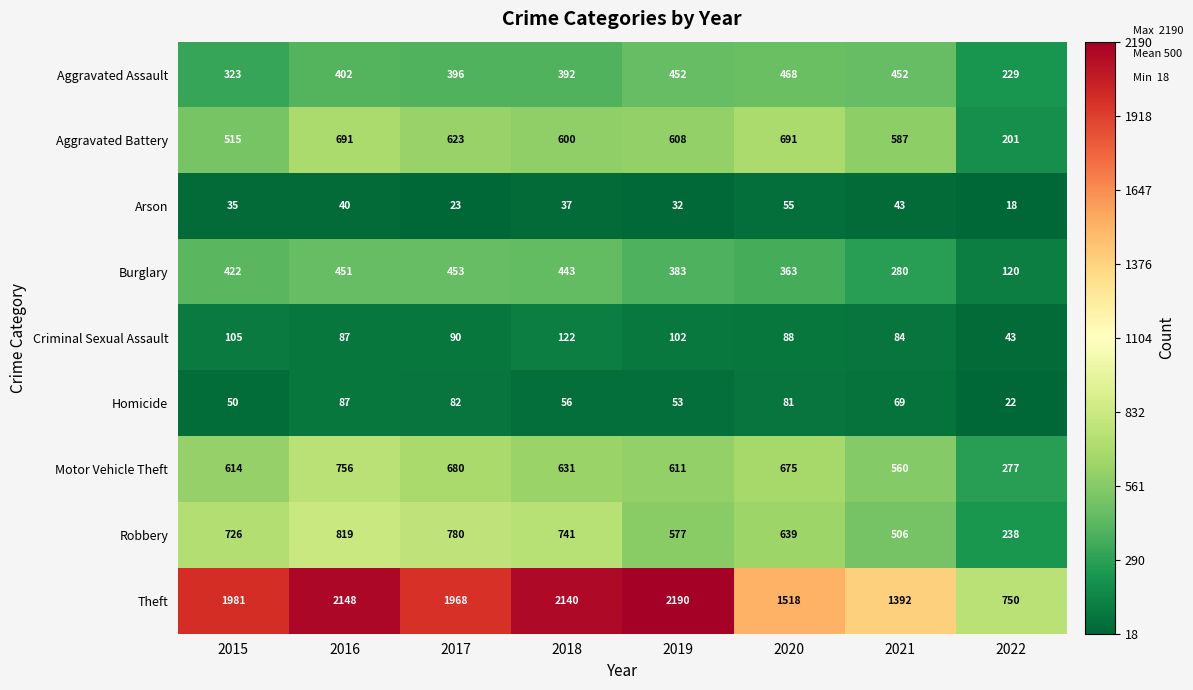

What is the difference between the maximum and minimum values in the Homicide series?

65